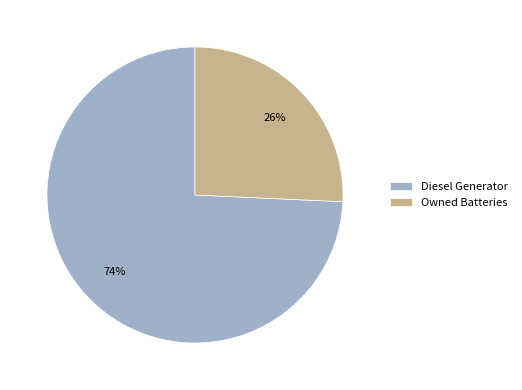

Which has a higher value, Diesel Generator or Owned Batteries?

Diesel Generator